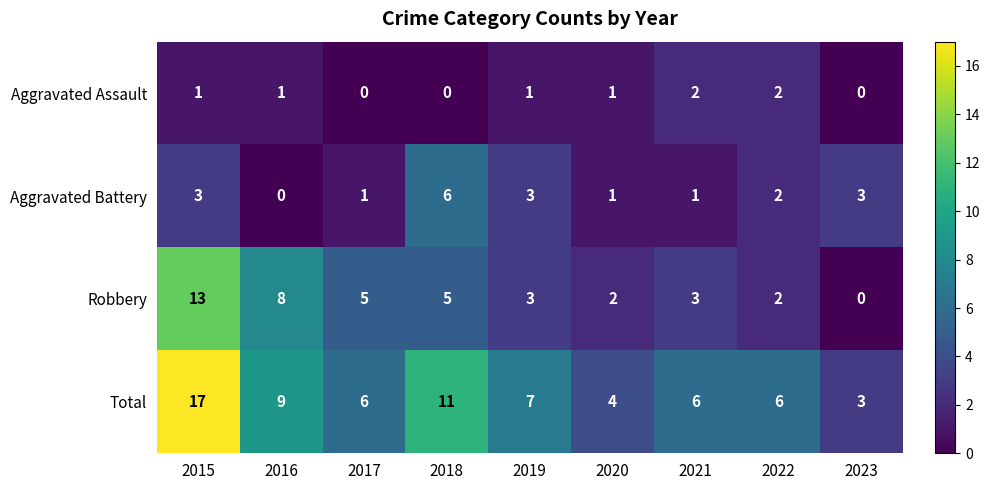

At 2021, list the series in order from smallest to largest.

Aggravated Battery, Aggravated Assault, Robbery, Total